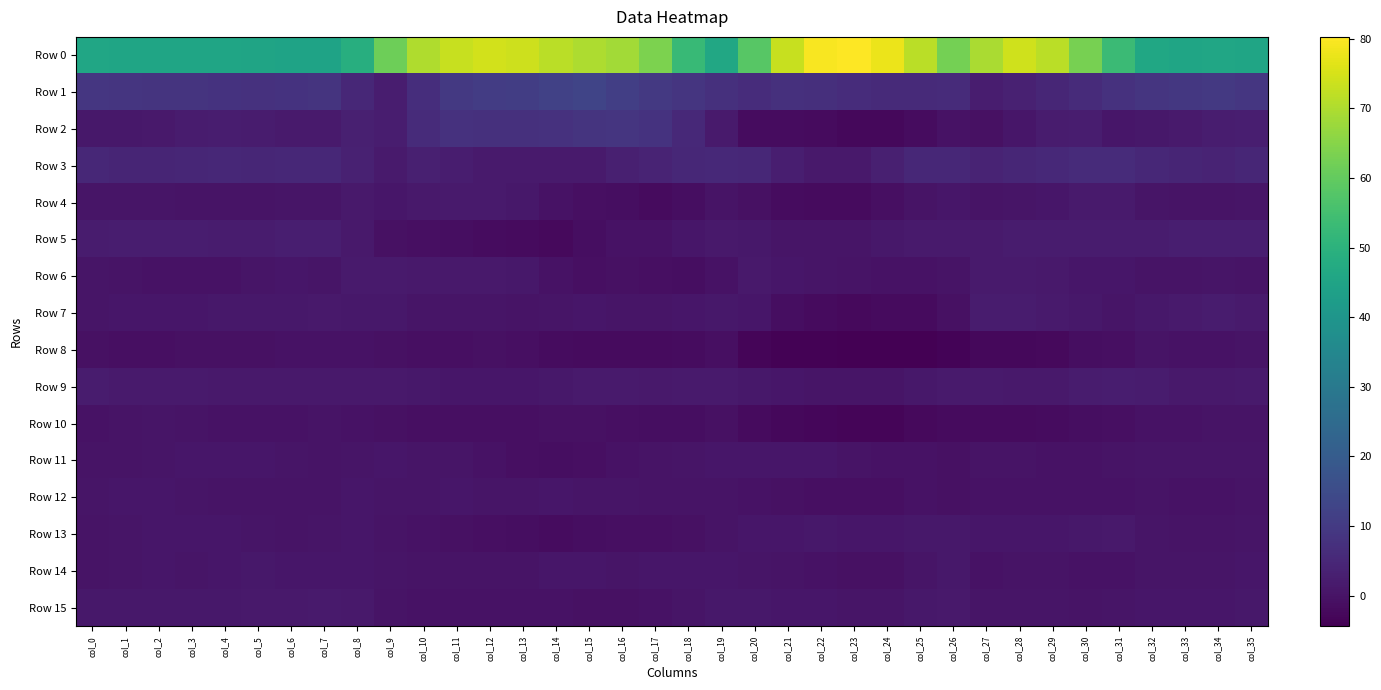

Rank the series by their maximum value, from highest to lowest.

Row 0, Row 1, Row 2, Row 3, Row 5, Row 9, Row 7, Row 4, Row 6, Row 15, Row 13, Row 14, Row 11, Row 12, Row 10, Row 8